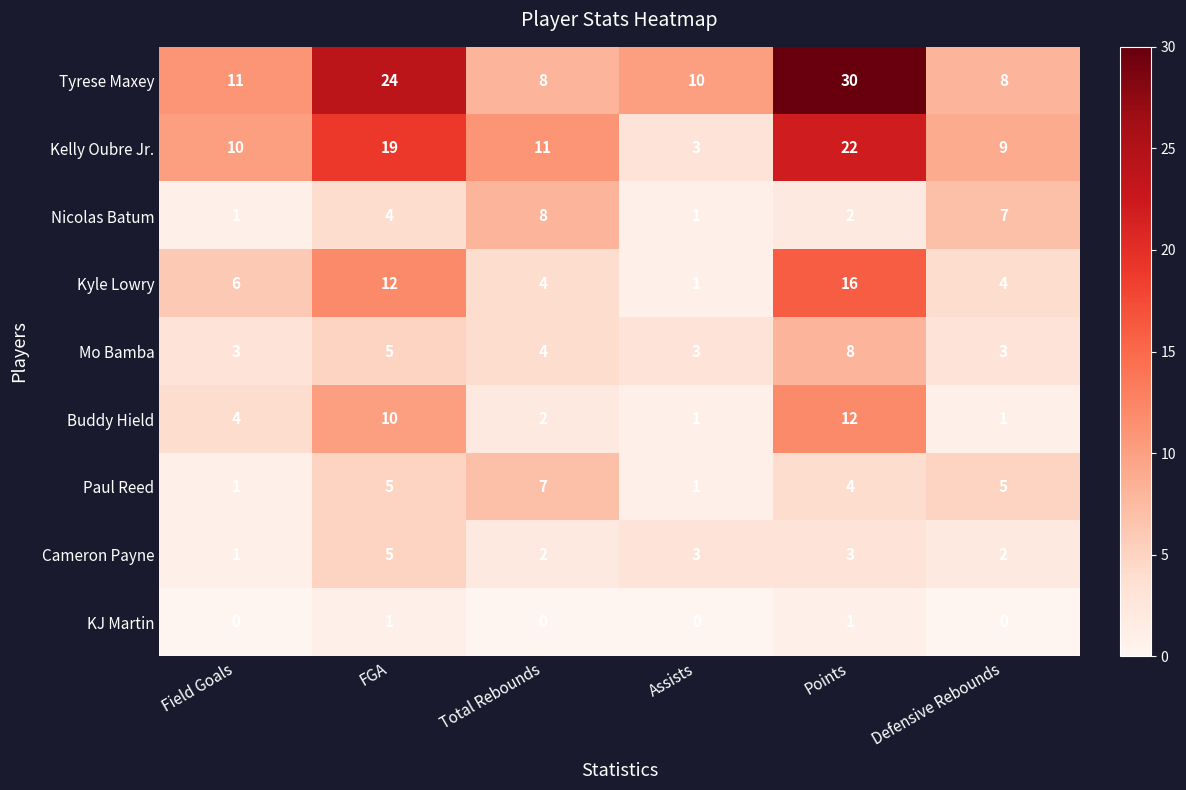

What is the greatest value displayed?

30